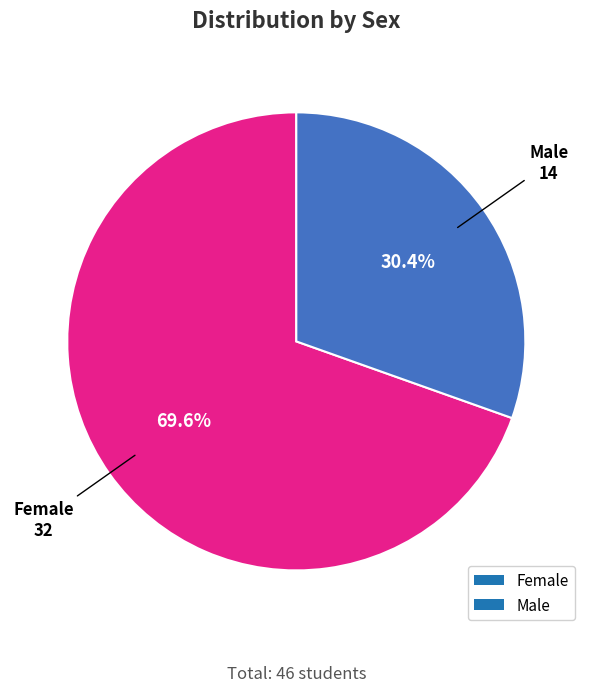

Which category has the biggest portion of the pie?

Female